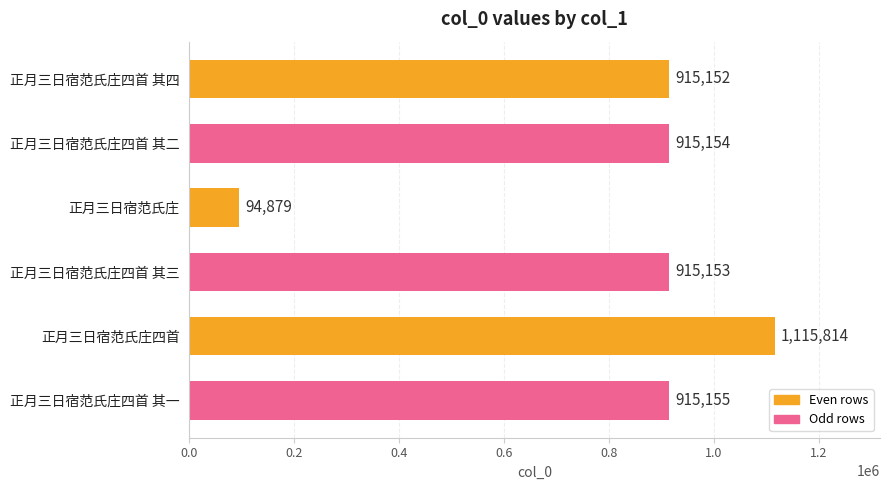

At which category does the chart reach its minimum across all series?

正月三日宿范氏庄